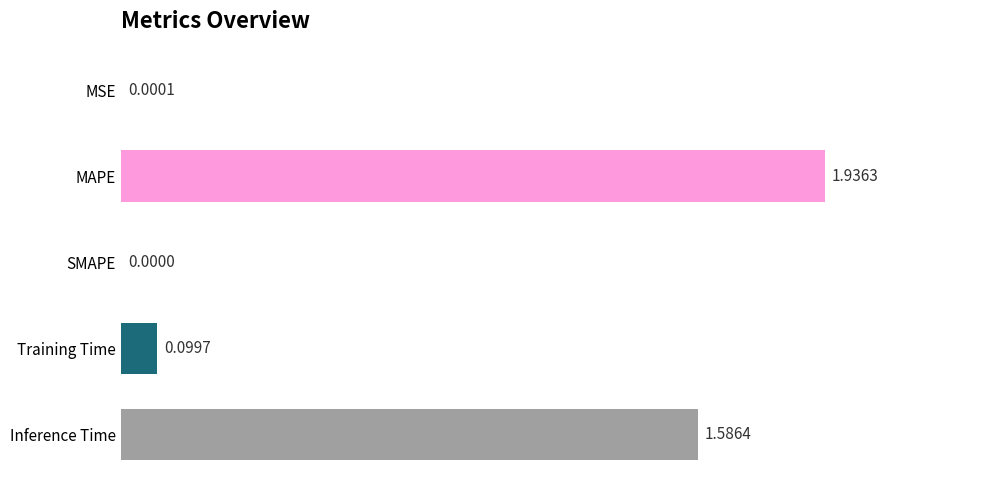

Which has a higher value, MSE or Training Time?

Training Time